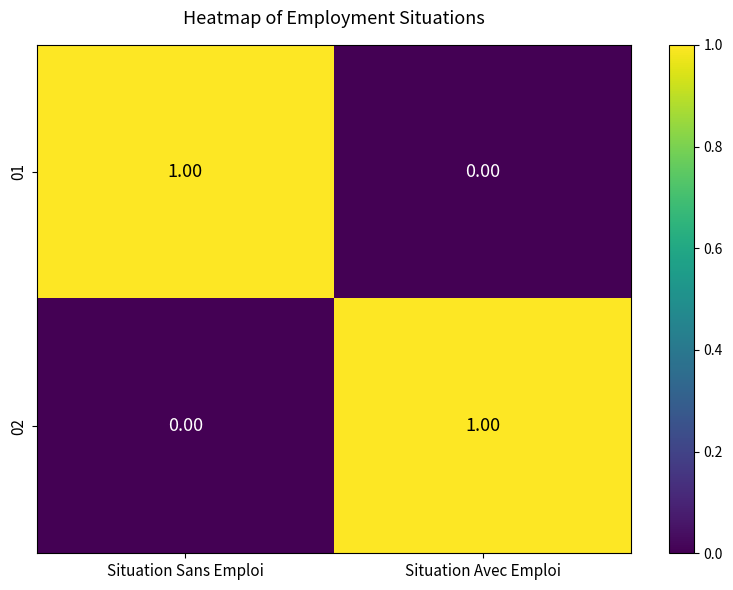

Which category has the highest value in the 02 series?

Situation Avec Emploi